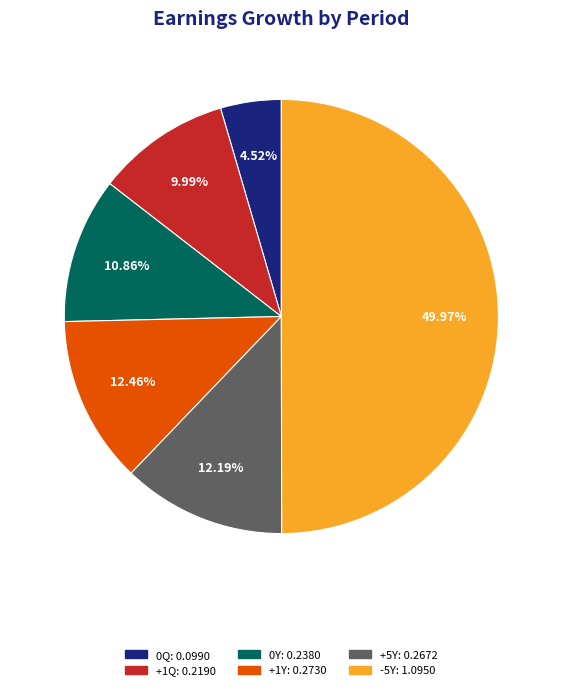

Does 0Y represent more than half of the total?

No